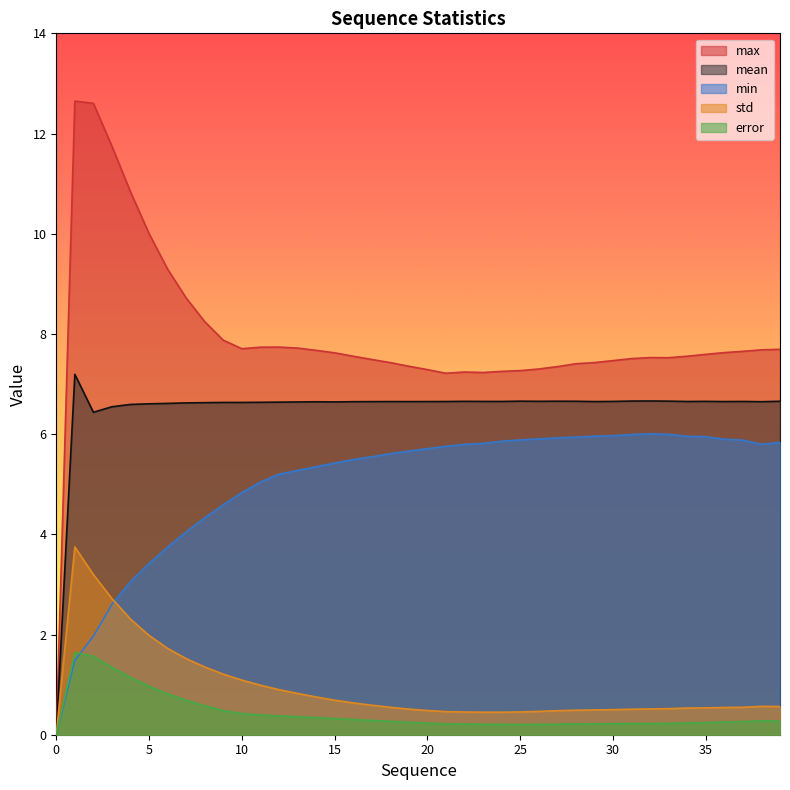

Count the number of data series in this chart.

5